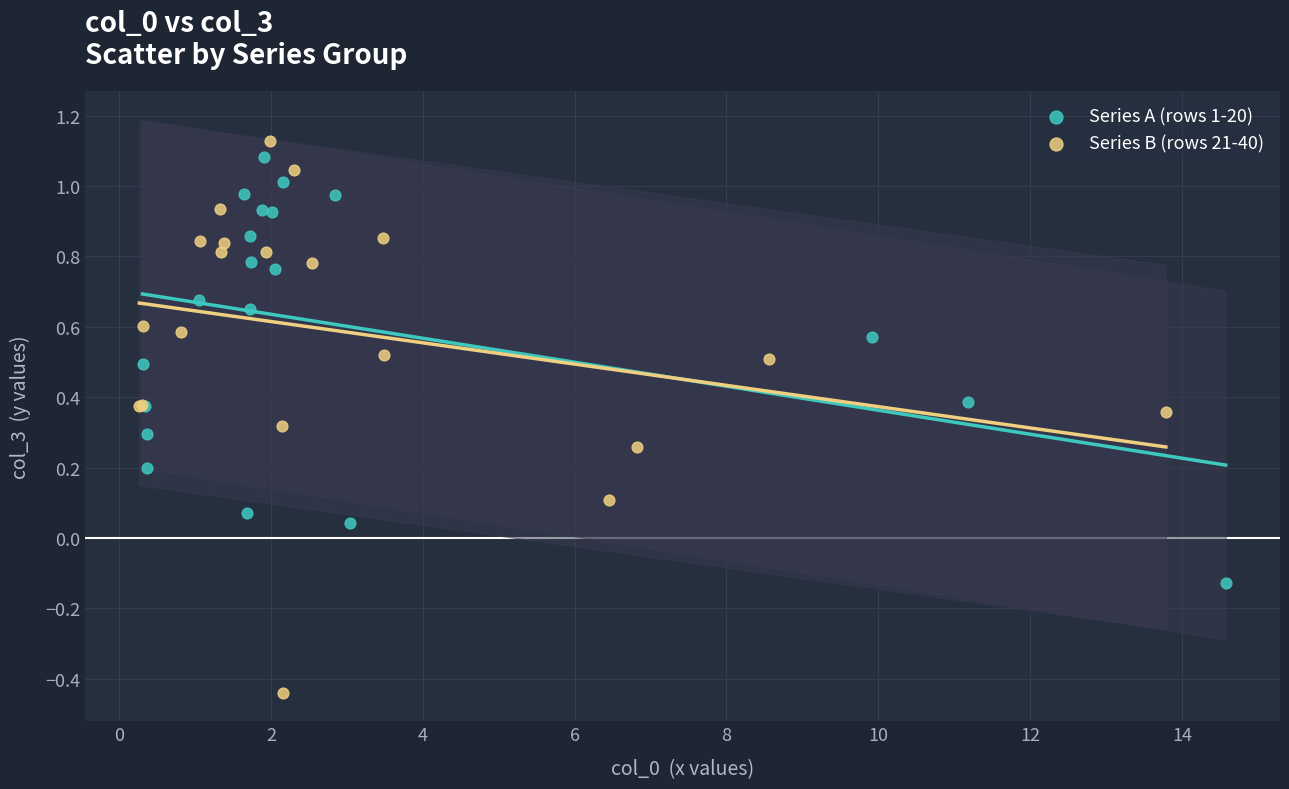

What are all the series names shown in the legend?

Series A (rows 1-20), Series B (rows 21-40)